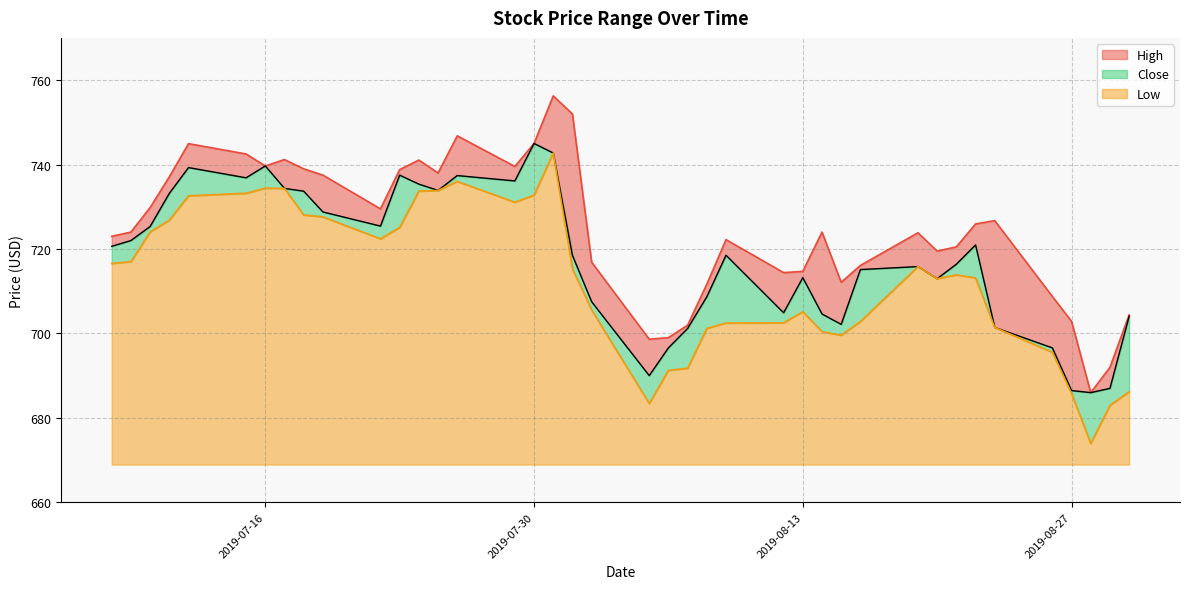

At how many categories does at least one series exceed 686?

39